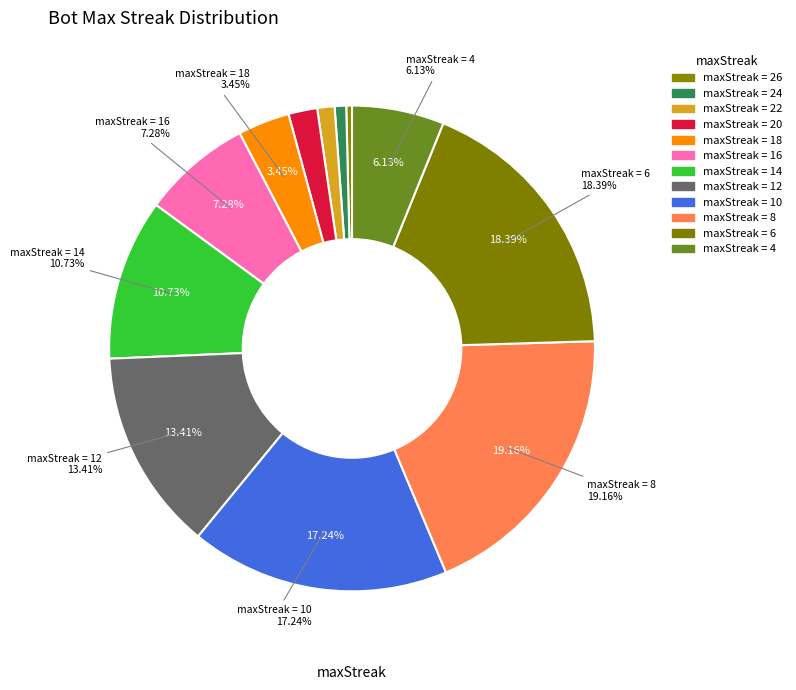

Is there a majority slice in this chart?

No